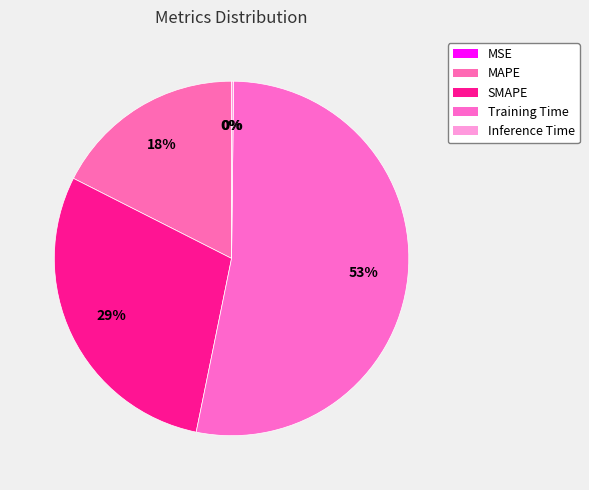

Which category has the smallest portion of the pie?

MSE